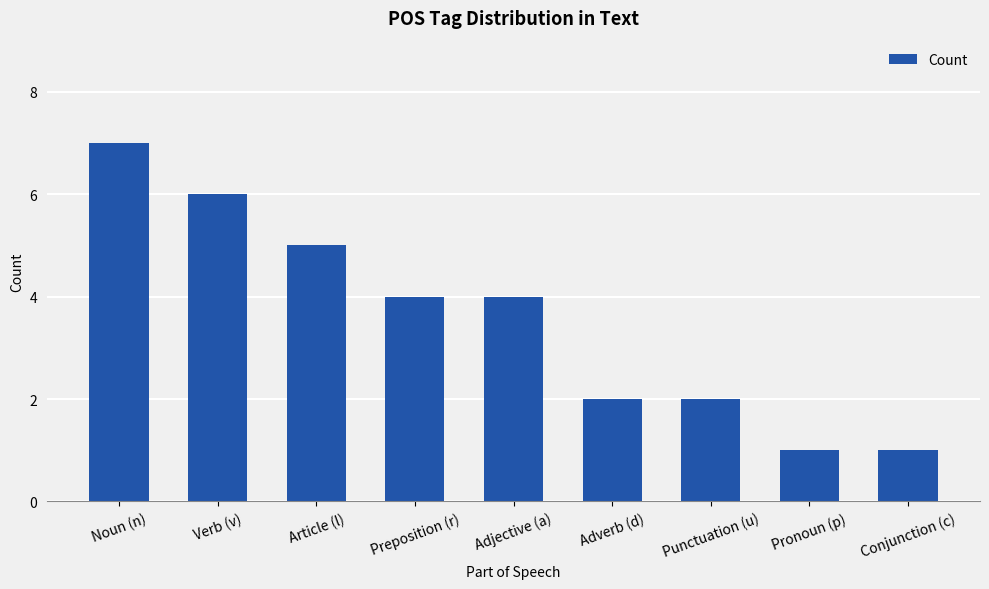

Does the chart contain any negative values?

No